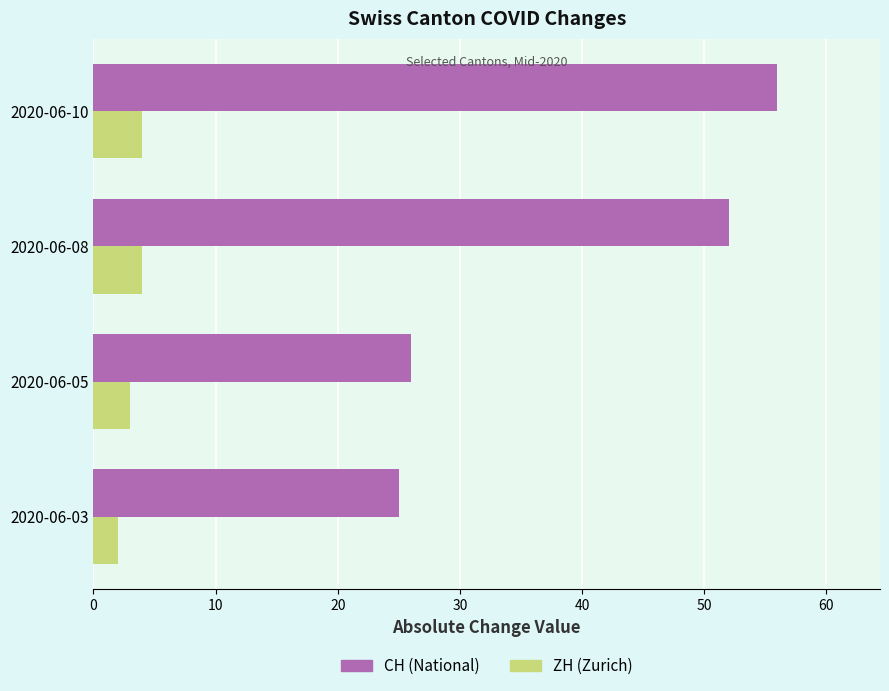

Is the value of CH (National) at 2020-06-10 greater than the value of ZH (Zurich) at 2020-06-08?

Yes